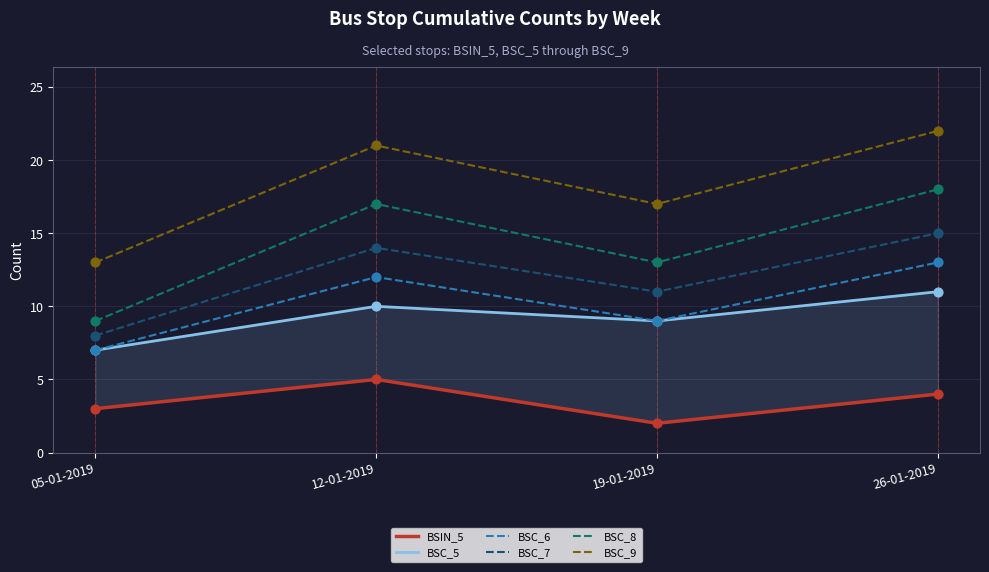

Which series contains the lowest Y value?

BSIN_5